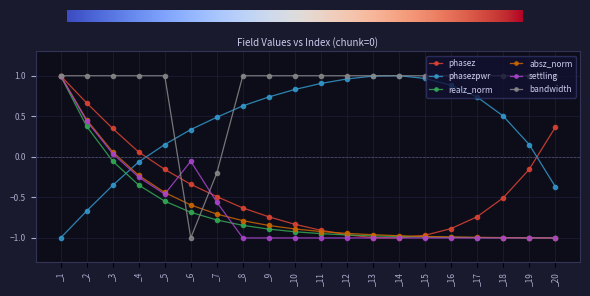

How many times do phasez and phasezpwr cross each other?

2